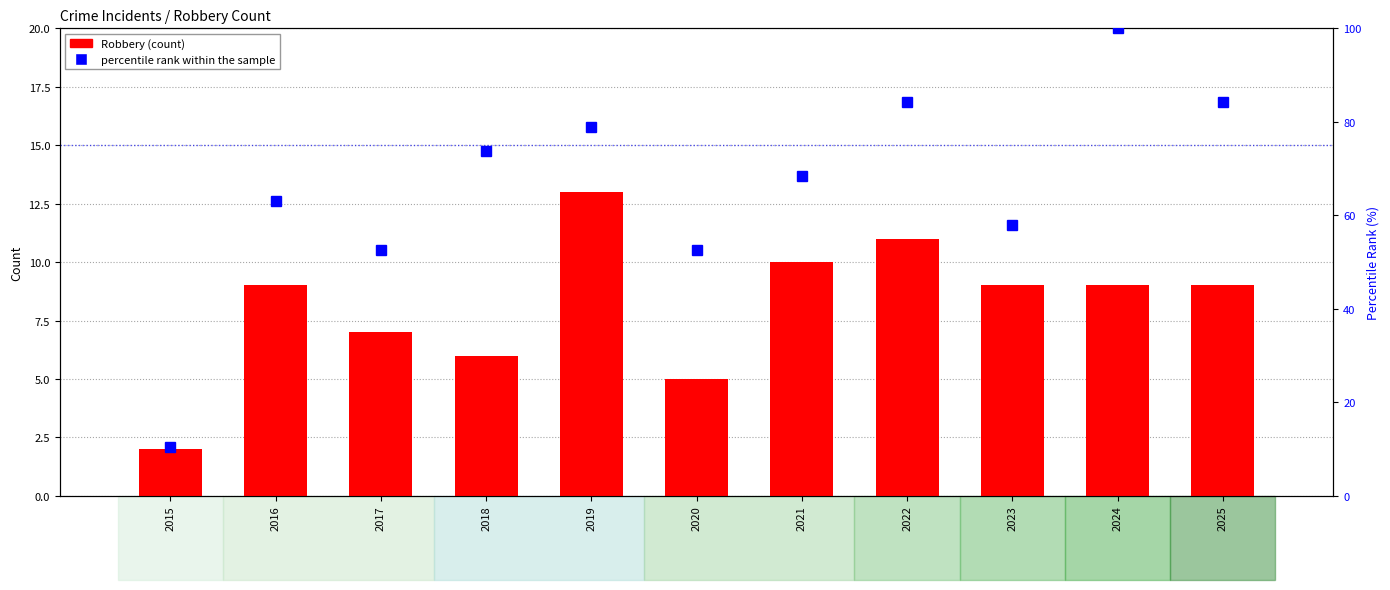

At which category does the chart reach its minimum across all series?

2015